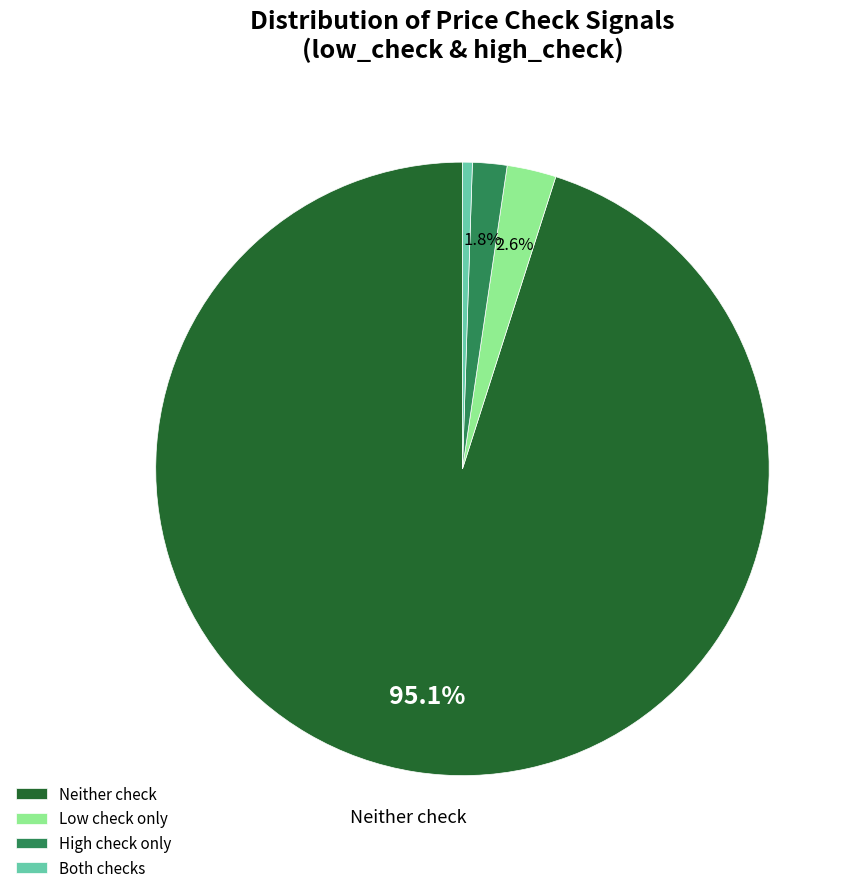

What is the total percentage of High check only and Low check only?

4.4%